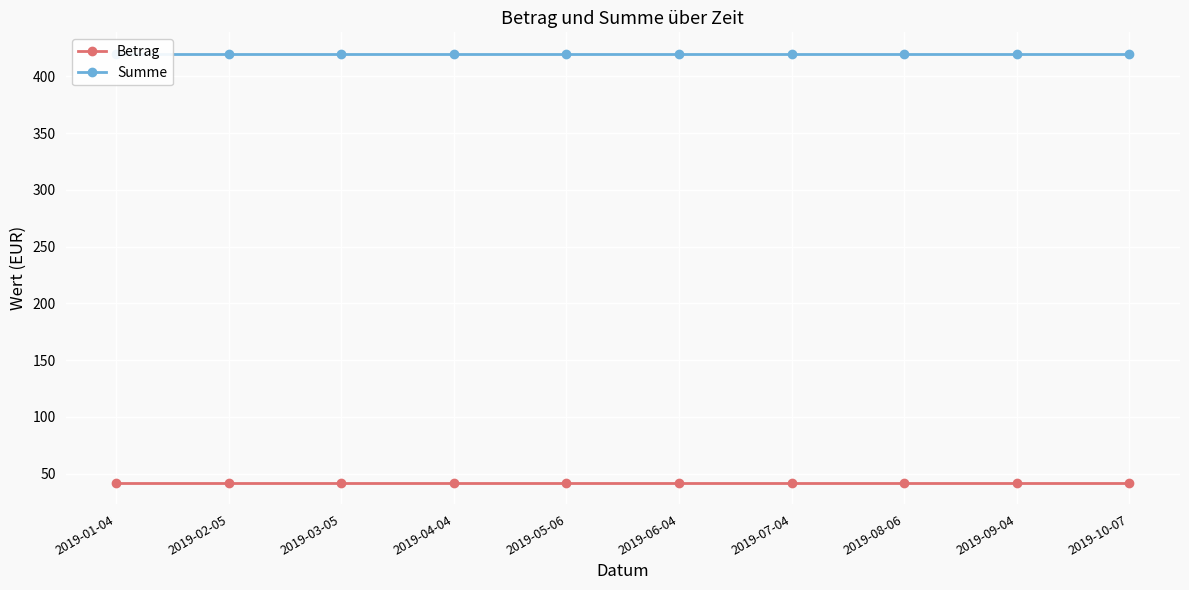

What is the minimum value shown in the chart?

42